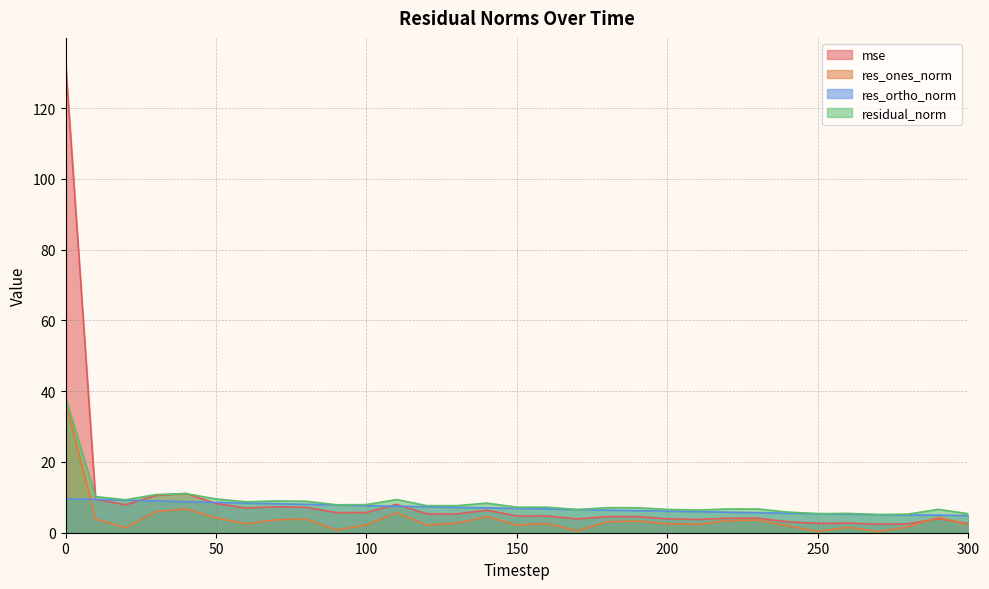

Which series has the largest total across all categories?

mse